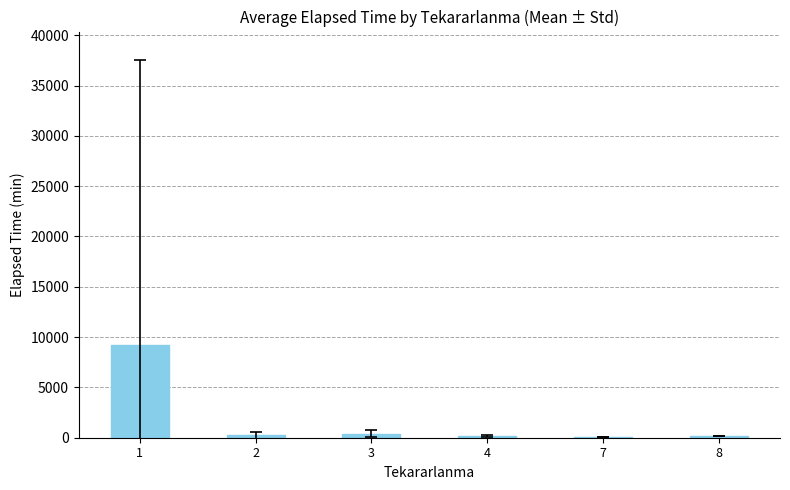

What is the sum of all values?

10362.0